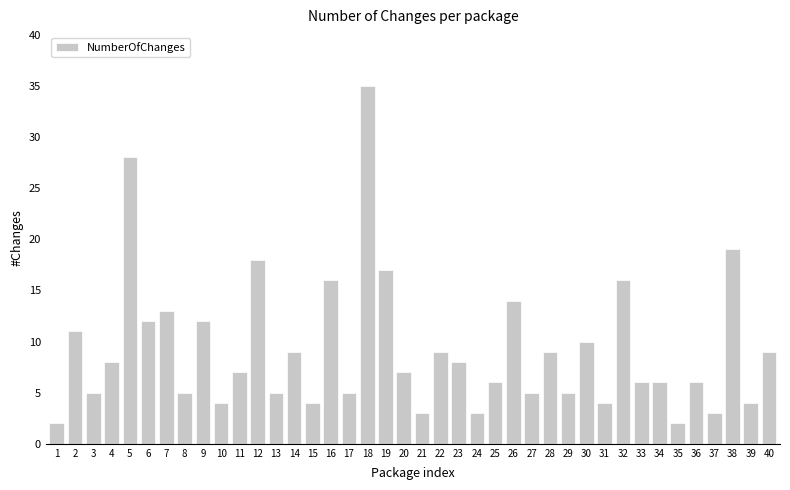

Which has a higher value, 31 or 28?

28